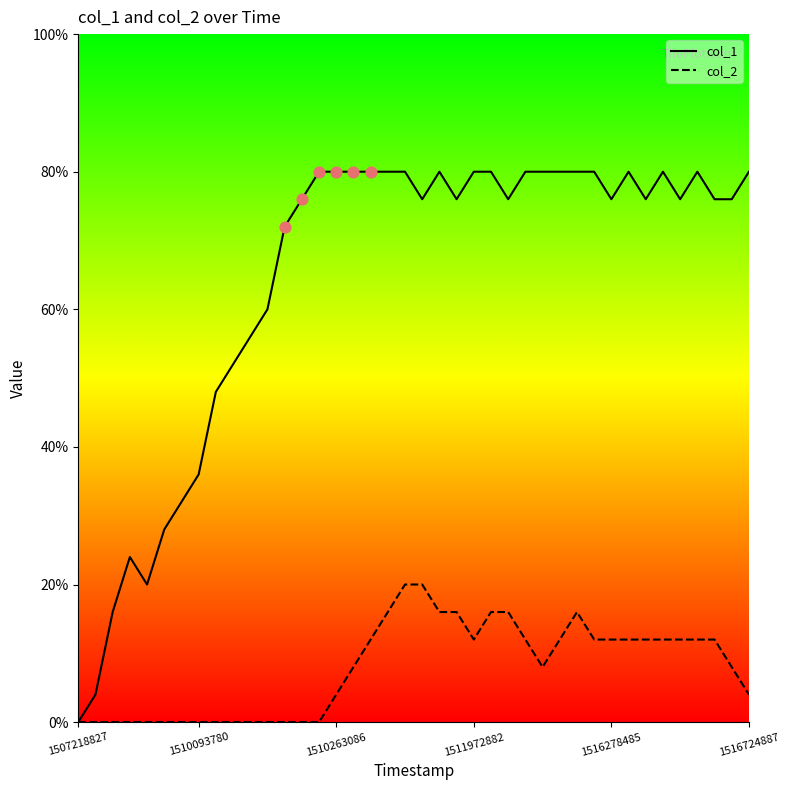

Which series has the largest total across all categories?

col_1